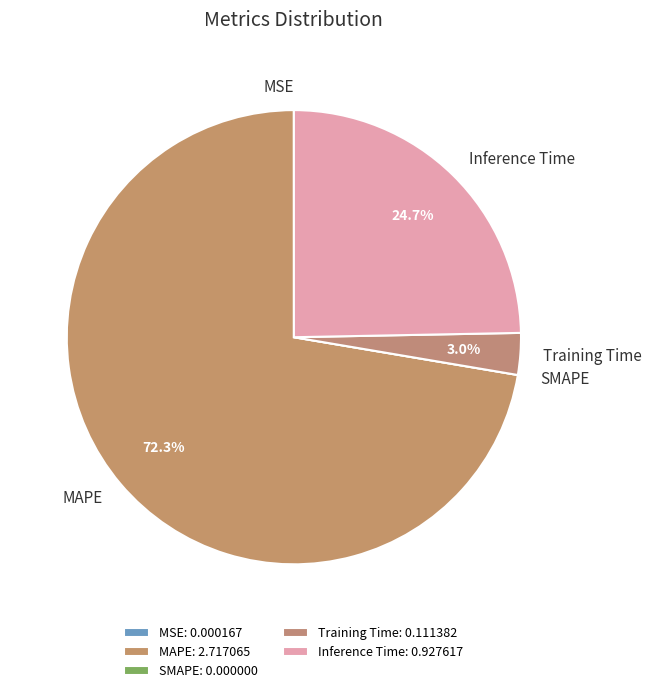

The MAPE slice represents 82% of the pie. True or false?

False